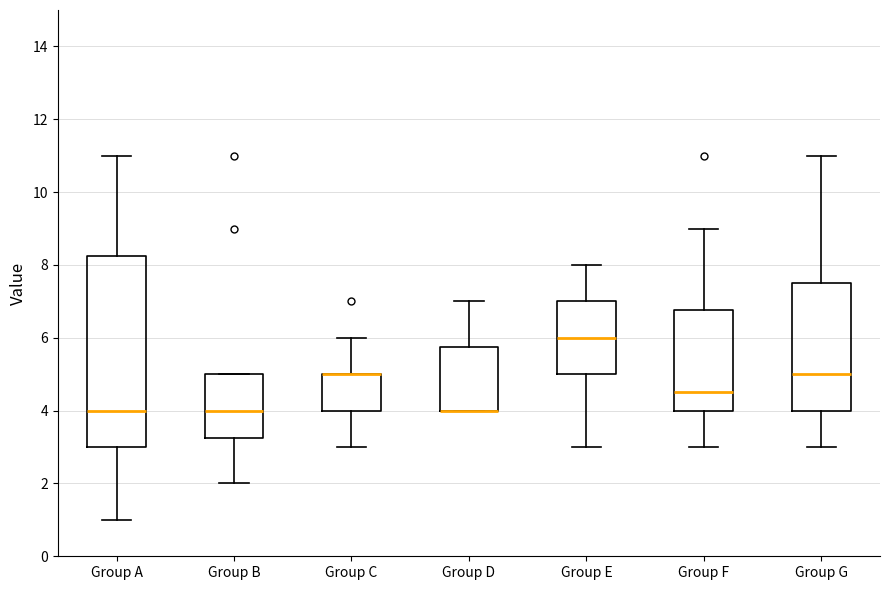

Comparing the boxes themselves (not the whiskers), which one is the tallest?

Group A